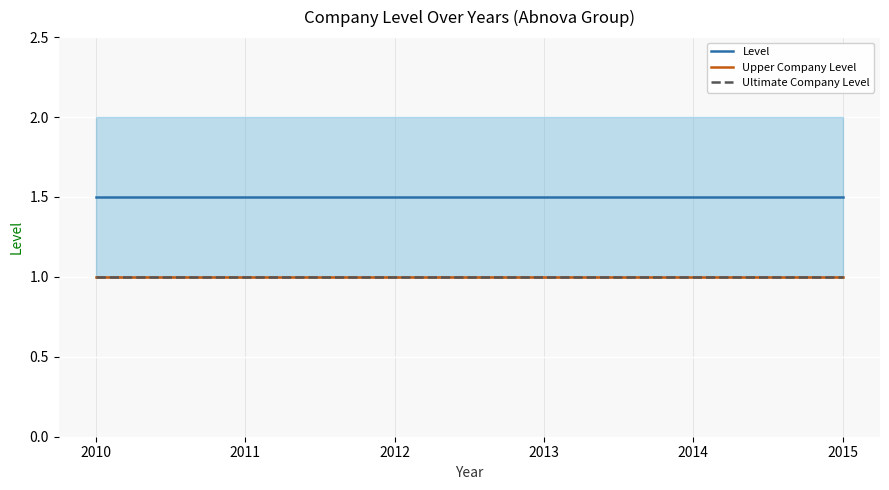

Reading left to right, list all the values displayed in this chart.

Level: 1.5	1.5	1.5	1.5	1.5	1.5
Upper Company Level: 1.0	1.0	1.0	1.0	1.0	1.0
Ultimate Company Level: 1.0	1.0	1.0	1.0	1.0	1.0